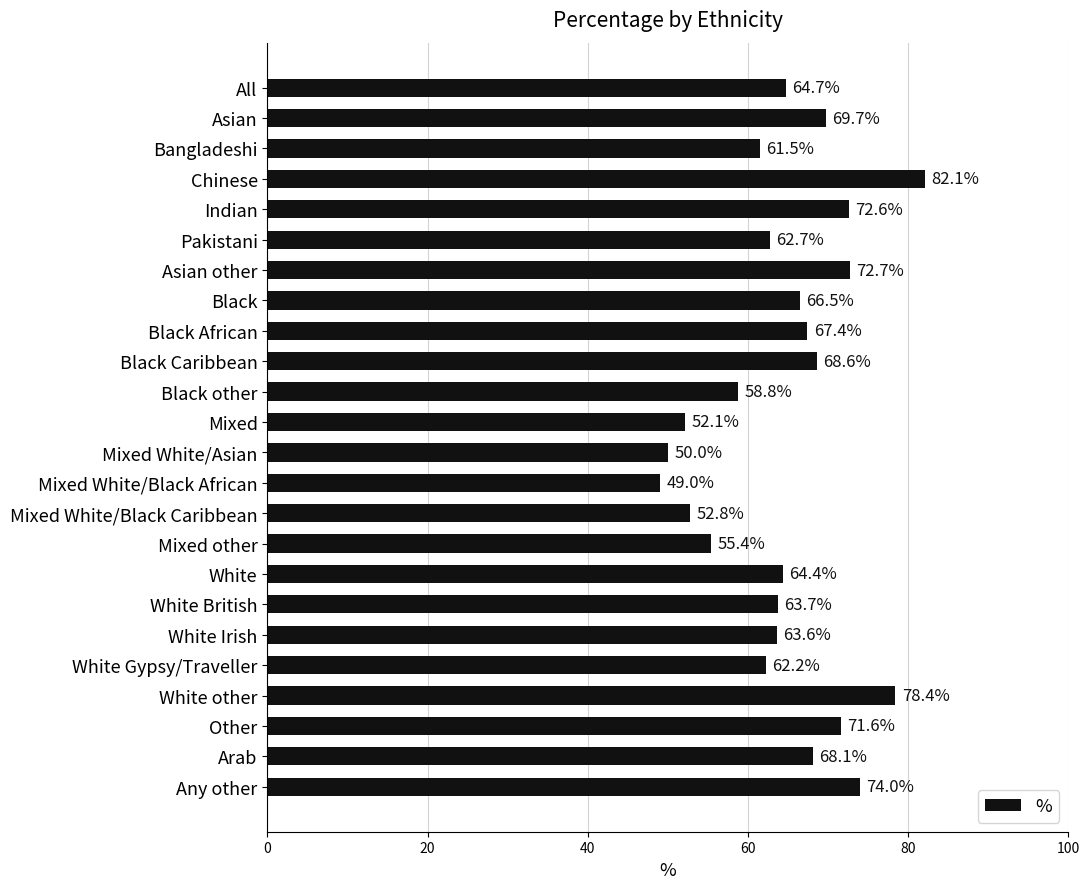

What is the label of the 20th bar from the top?

White Gypsy/Traveller